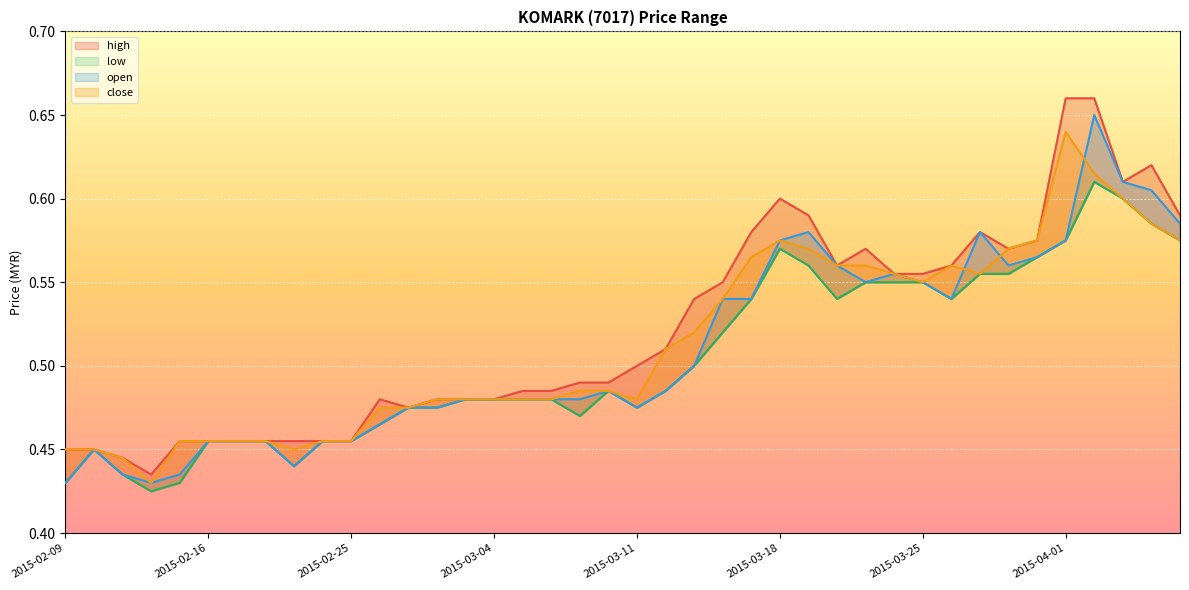

Reading left to right, extract all data points from this chart.

high: 0.5	0.5	0.4	0.4	0.5	0.5	0.5	0.5	0.5	0.5	0.5	0.5	0.5	0.5	0.5	0.5	0.5	0.5	0.5	0.5	0.5	0.5	0.5	0.6	0.6	0.6	0.6	0.6	0.6	0.6	0.6	0.6	0.6	0.6	0.6	0.7	0.7	0.6	0.6	0.6
low: 0.4	0.5	0.4	0.4	0.4	0.5	0.5	0.5	0.4	0.5	0.5	0.5	0.5	0.5	0.5	0.5	0.5	0.5	0.5	0.5	0.5	0.5	0.5	0.5	0.5	0.6	0.6	0.5	0.6	0.6	0.6	0.5	0.6	0.6	0.6	0.6	0.6	0.6	0.6	0.6
open: 0.4	0.5	0.4	0.4	0.4	0.5	0.5	0.5	0.4	0.5	0.5	0.5	0.5	0.5	0.5	0.5	0.5	0.5	0.5	0.5	0.5	0.5	0.5	0.5	0.5	0.6	0.6	0.6	0.6	0.6	0.6	0.5	0.6	0.6	0.6	0.6	0.7	0.6	0.6	0.6
close: 0.5	0.5	0.4	0.4	0.5	0.5	0.5	0.5	0.5	0.5	0.5	0.5	0.5	0.5	0.5	0.5	0.5	0.5	0.5	0.5	0.5	0.5	0.5	0.5	0.6	0.6	0.6	0.6	0.6	0.6	0.6	0.6	0.6	0.6	0.6	0.6	0.6	0.6	0.6	0.6